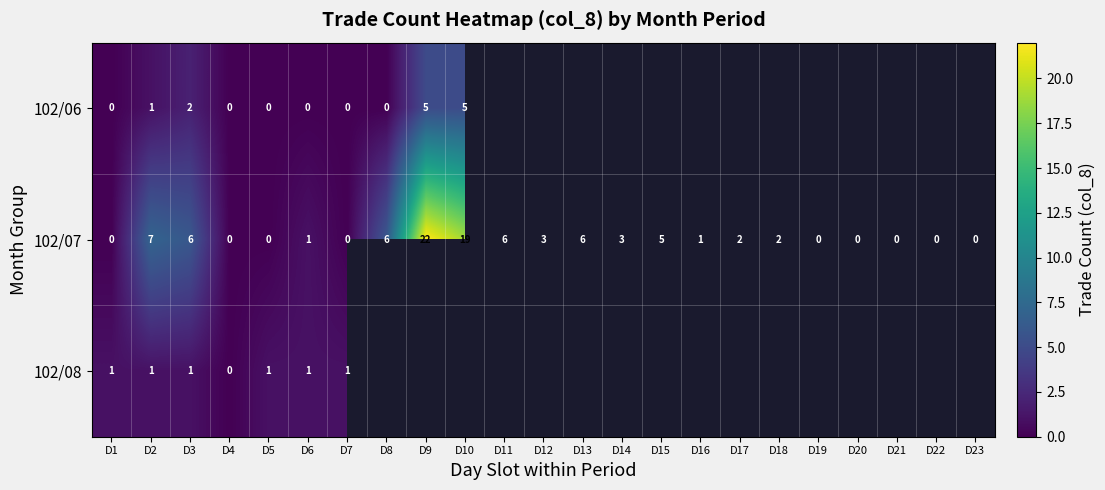

How many data points in 102/07 are less than 2?

11